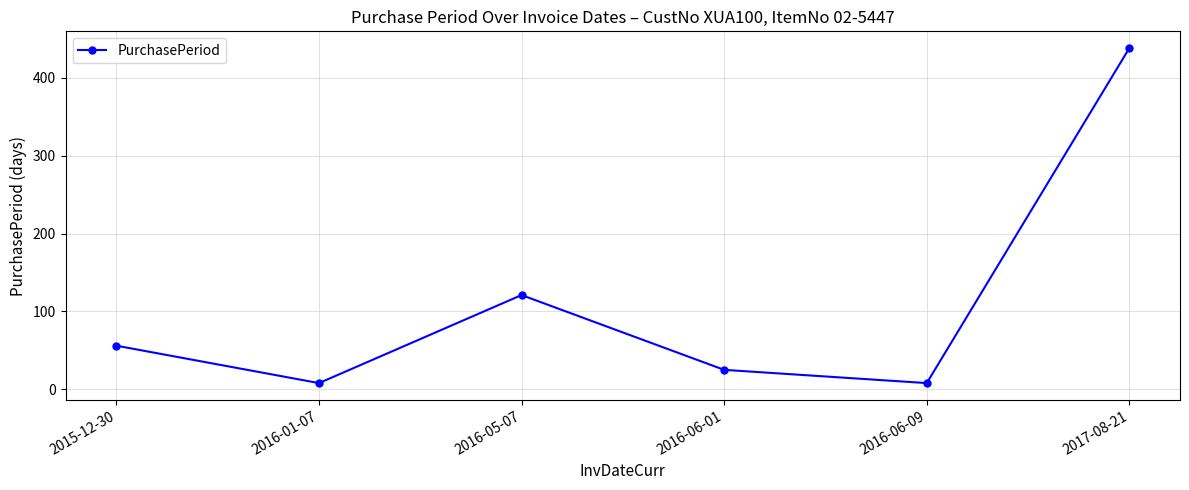

Which has a higher value, 2016-06-01 or 2015-12-30?

2015-12-30